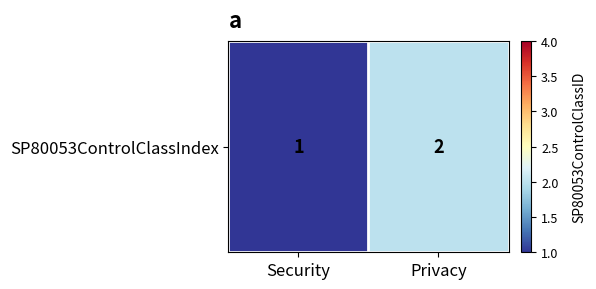

The value at Security is 1. True or false?

True